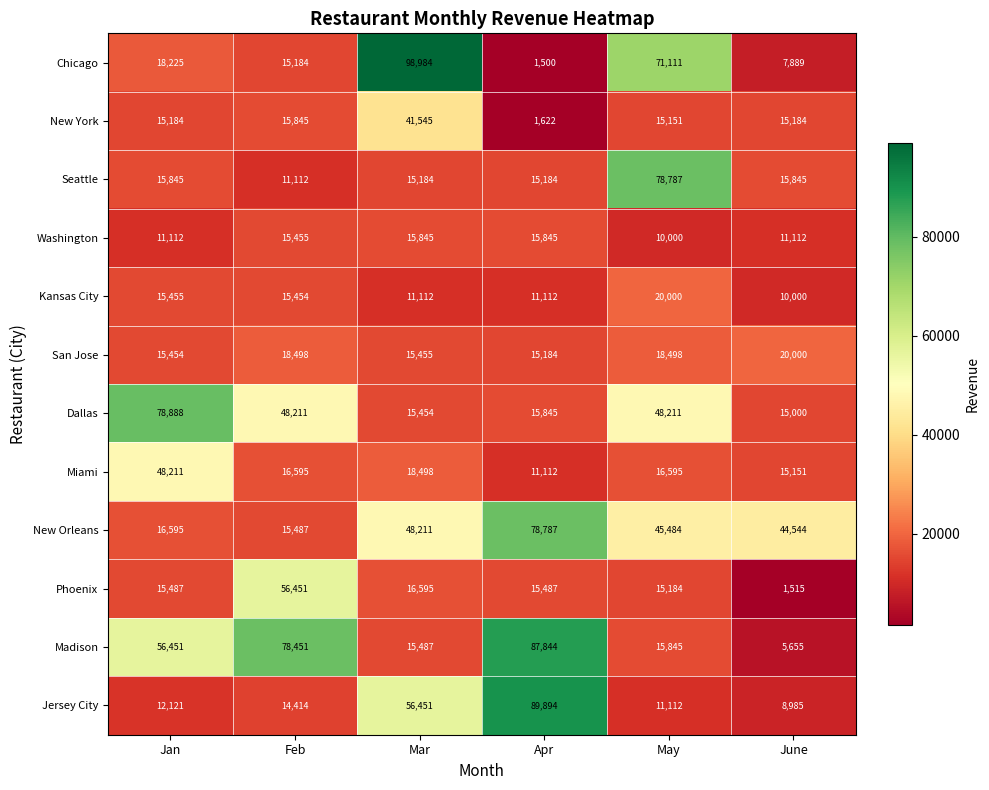

What is the sum of all New York values?

104531